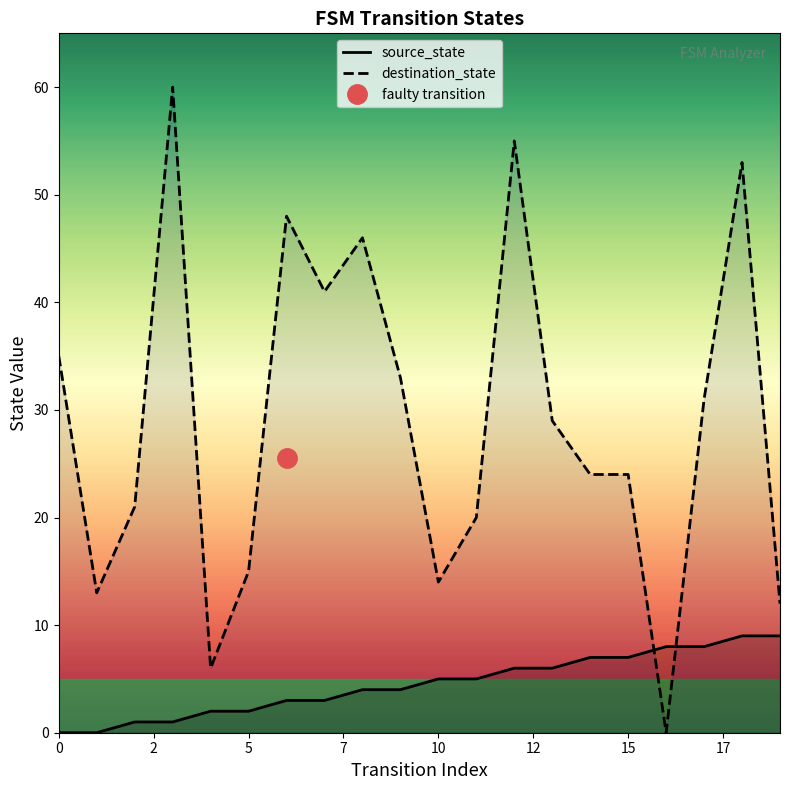

True or false: destination_state has a value of 15 at 5.

True